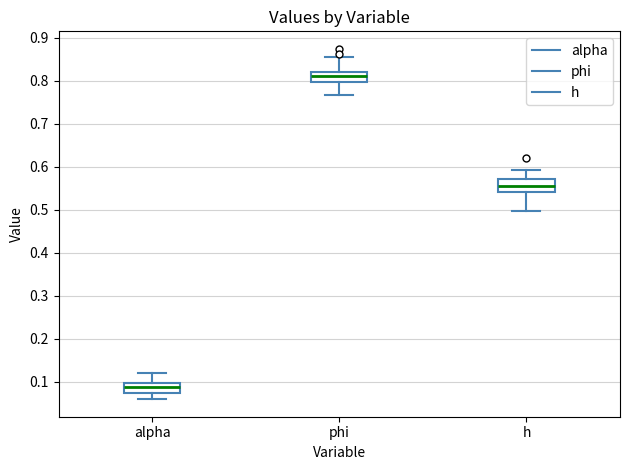

Reading left to right, transcribe this box plot: for each box, give where its median line is, the range the box spans, and where its two whiskers end, as read against the y-axis. The values are not printed on the chart, so give them approximately, as read against the axis.

alpha: median 0.09, box 0.07 to 0.10, whiskers 0.06 to 0.12
phi: median 0.81, box 0.80 to 0.82, whiskers 0.77 to 0.86
h: median 0.55, box 0.54 to 0.57, whiskers 0.50 to 0.59